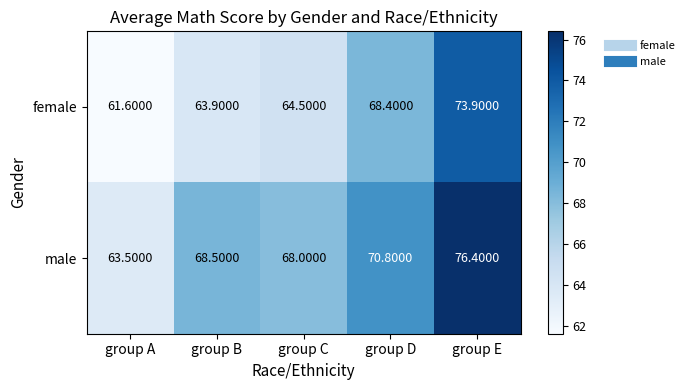

Which series has the largest total across all categories?

male